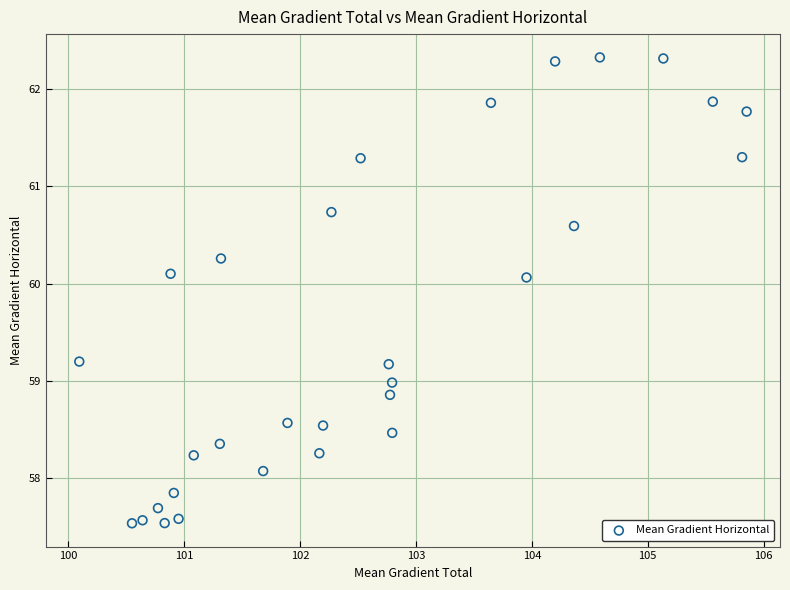

What is the range of Y values (max minus min)?

4.8